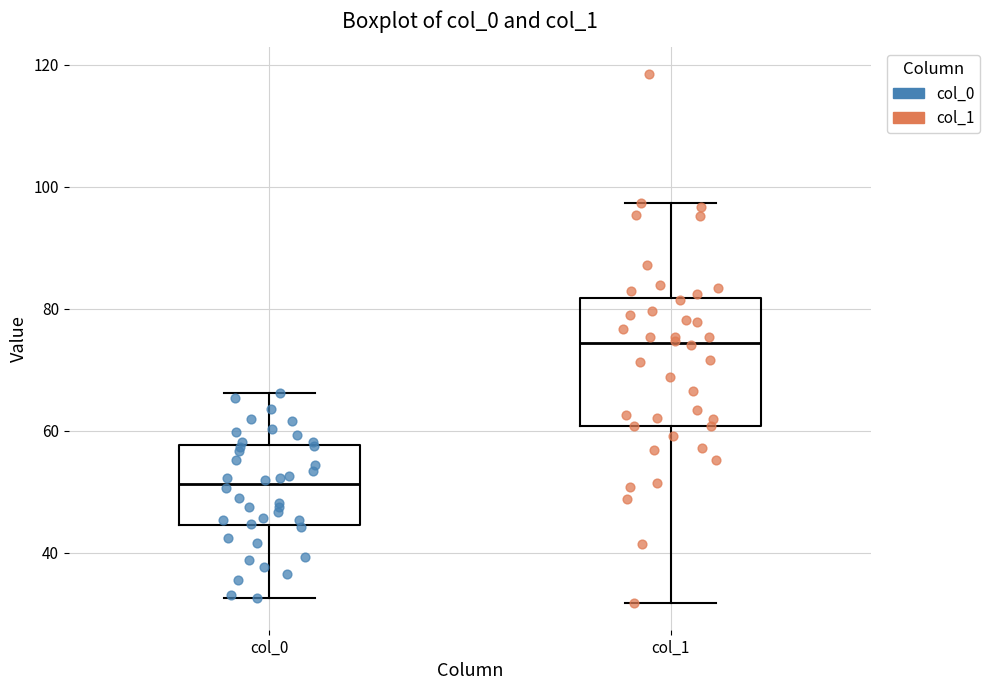

Which box is the tallest, from its lower edge to its upper edge?

col_1